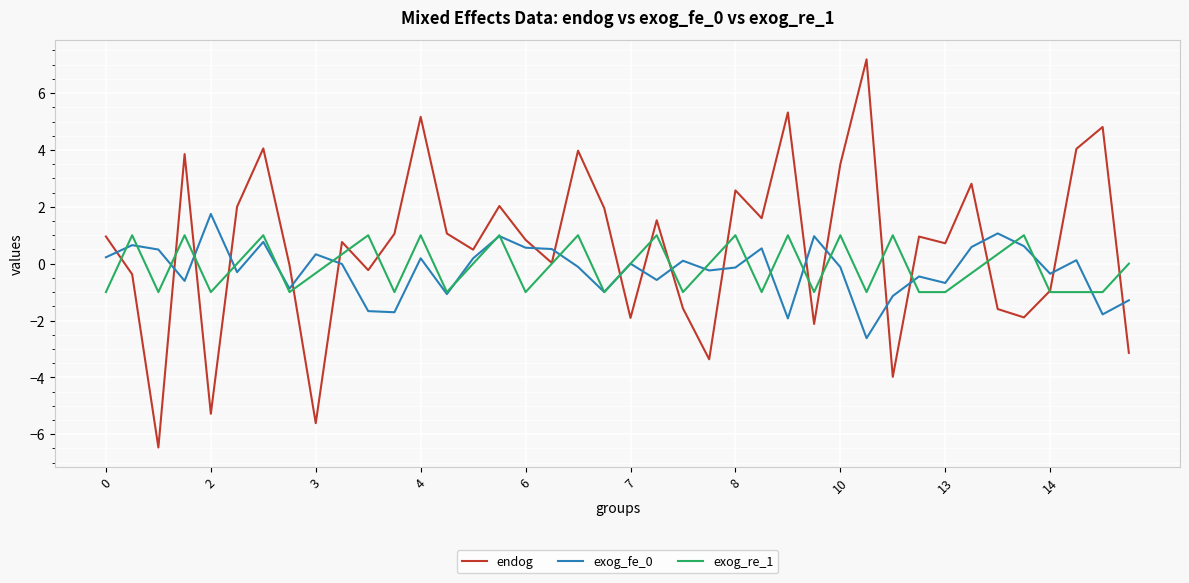

Which series has the widest spread of values?

endog